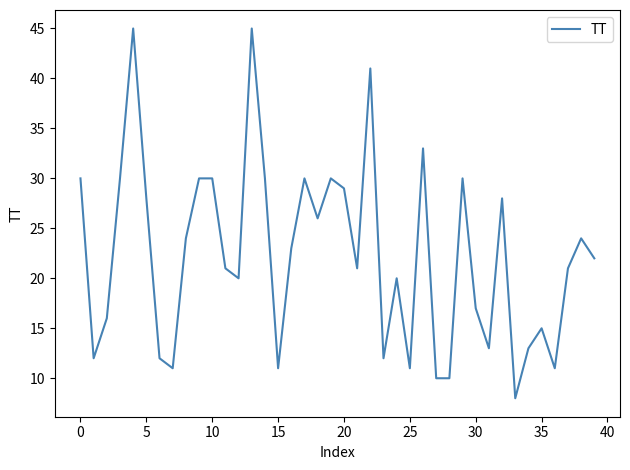

What is the difference between the maximum and minimum values?

37